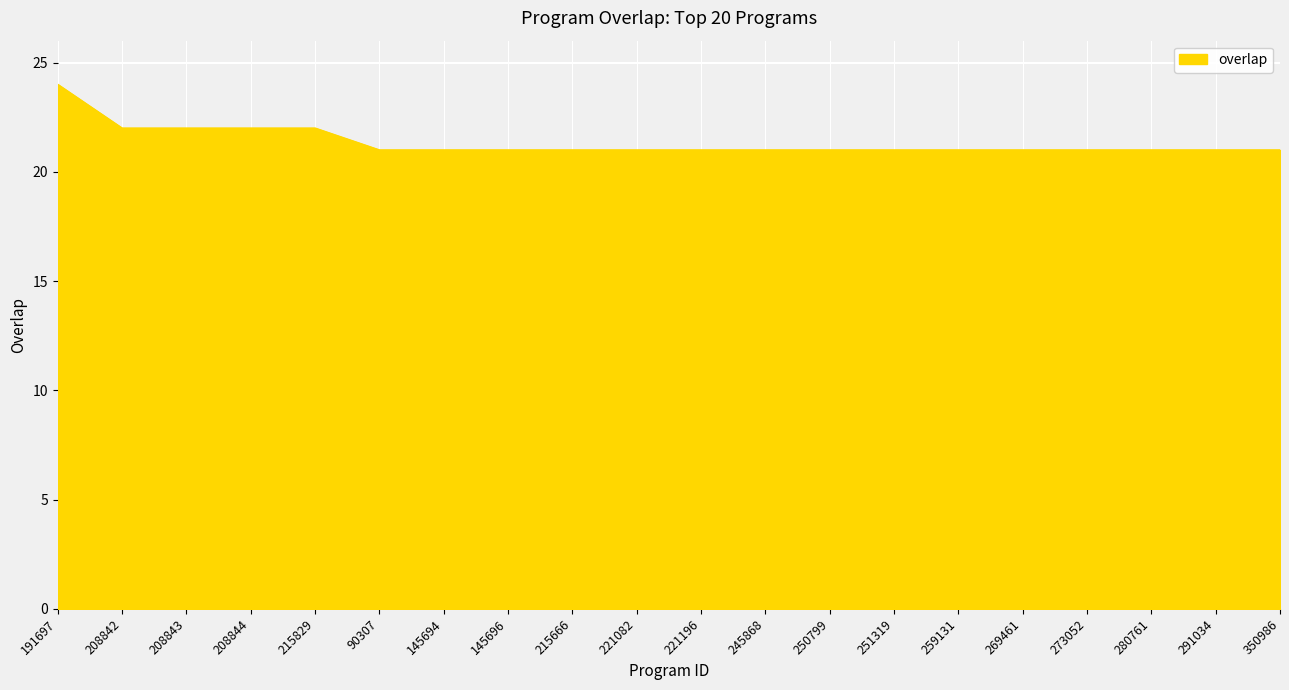

How many lines are shown in the chart?

1